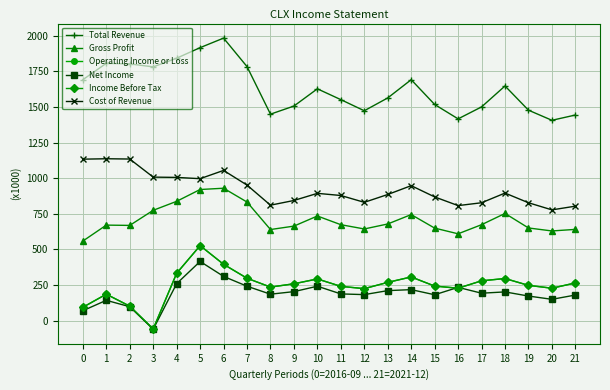

What is the total value across all series at 13?

3872000